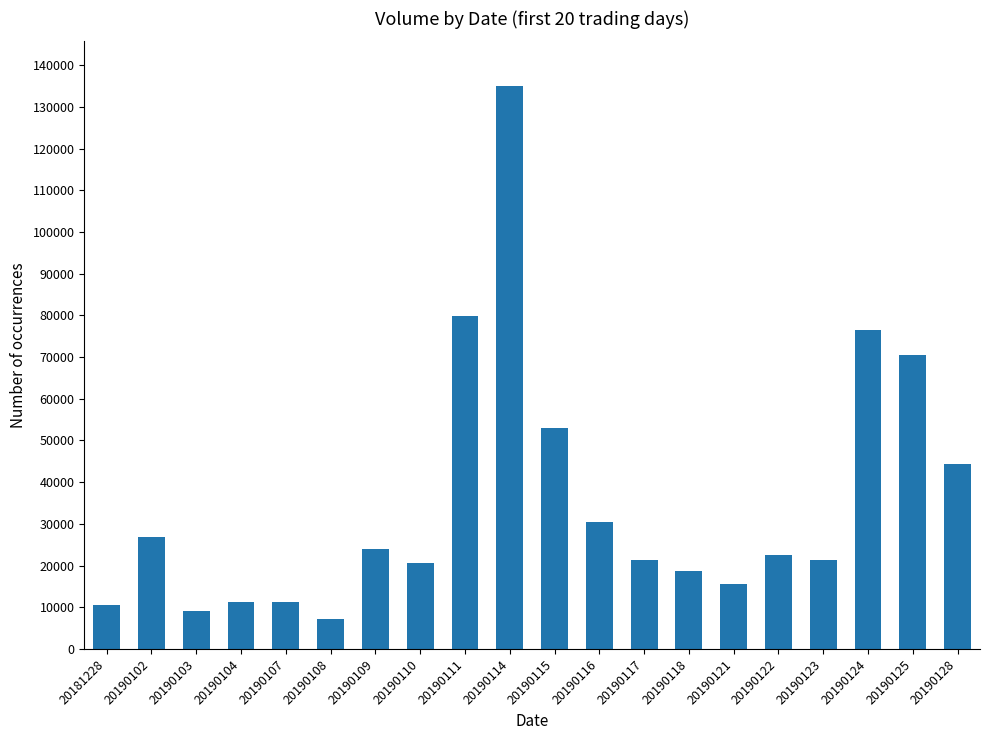

What is the difference between the second highest and minimum values?

72675